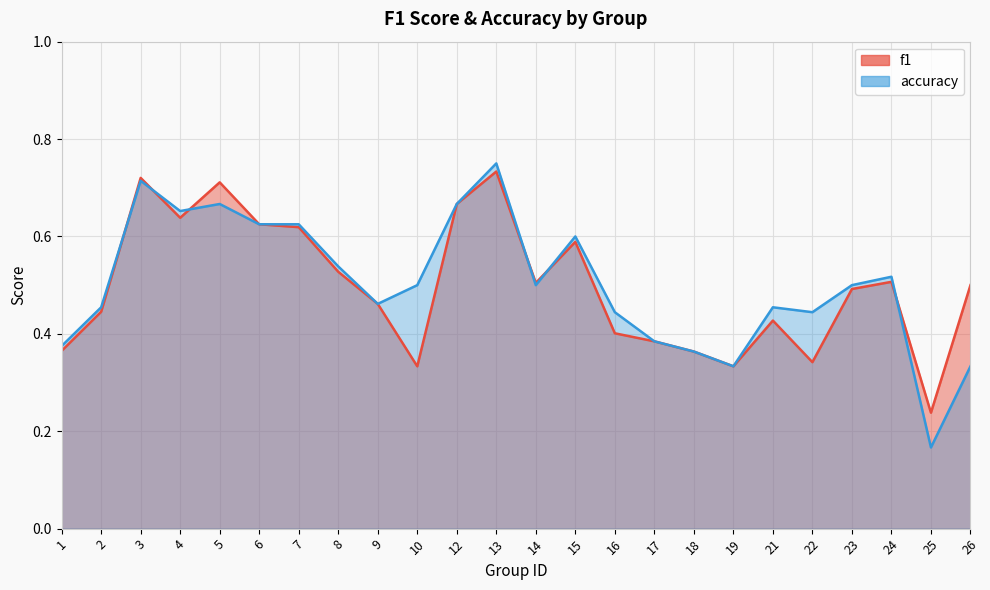

Is the value of f1 at 23 greater than the value of accuracy at 22?

Yes